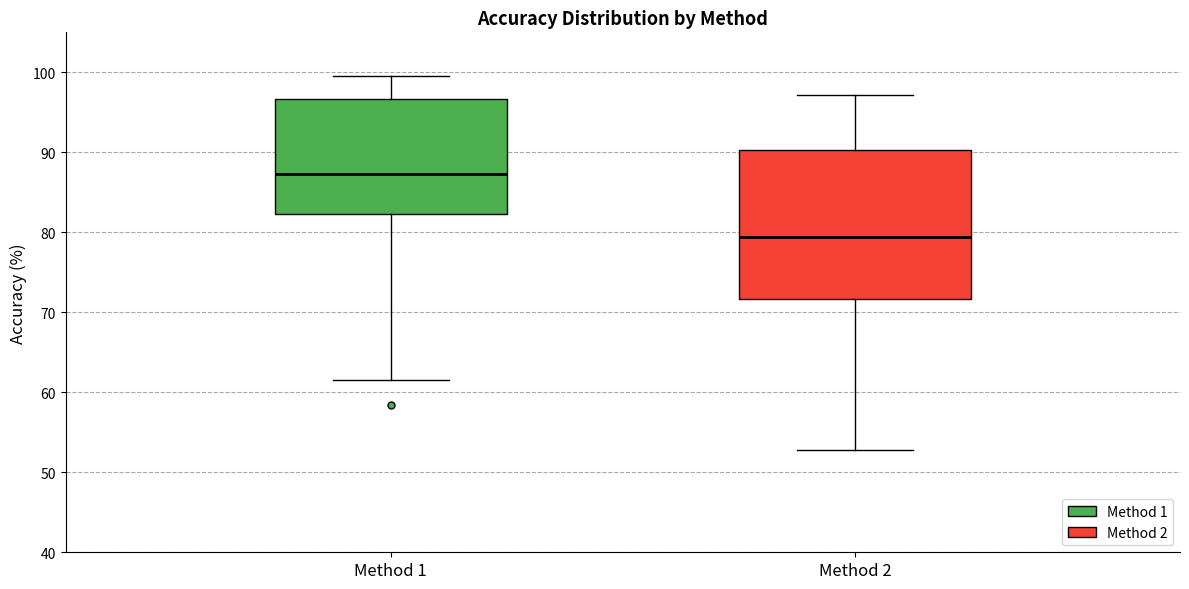

Reading left to right, transcribe this box plot: for each box, give where its median line is, the range the box spans, and where its two whiskers end, as read against the y-axis. The values are not printed on the chart, so give them approximately, as read against the axis.

Method 1: median 87, box 82 to 97, whiskers 62 to 100
Method 2: median 79, box 72 to 90, whiskers 53 to 97